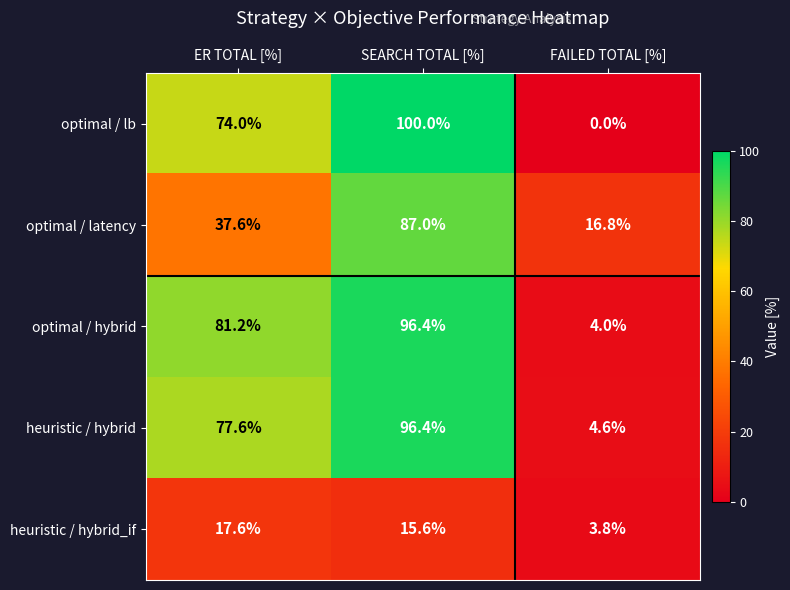

List the labels in order of heuristic / hybrid value, largest first.

SEARCH TOTAL [%], ER TOTAL [%], FAILED TOTAL [%]